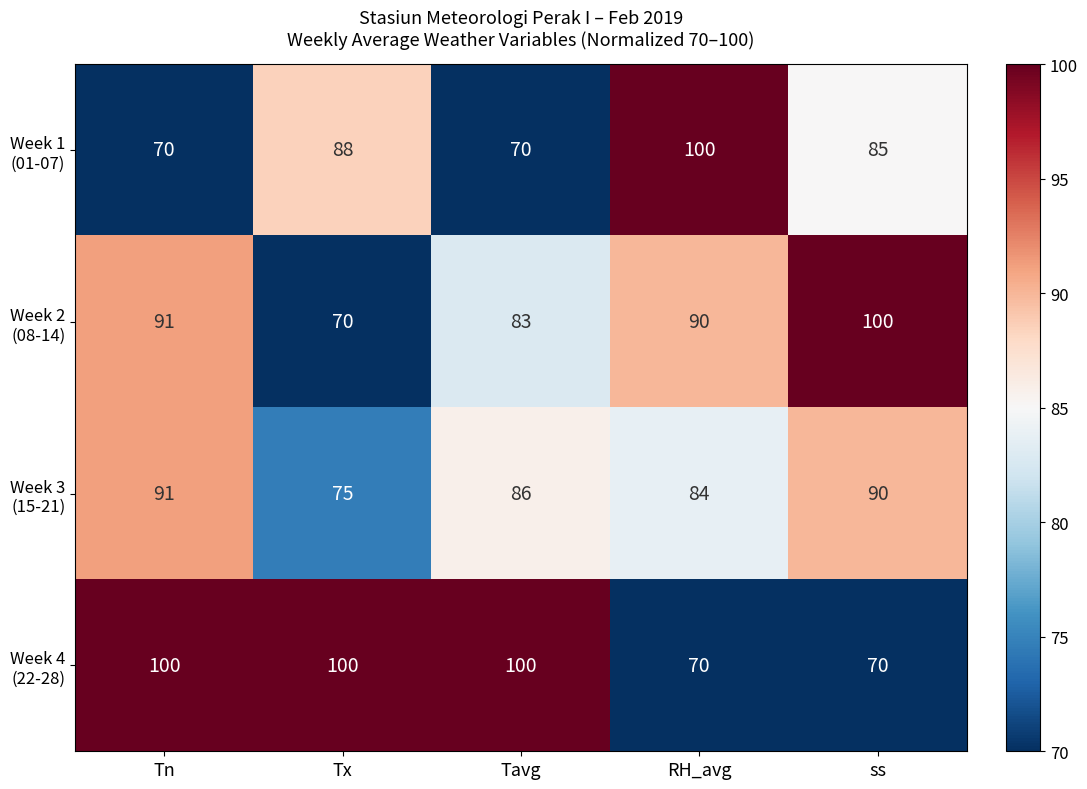

What is the spread (max minus min) of values at Tavg?

30